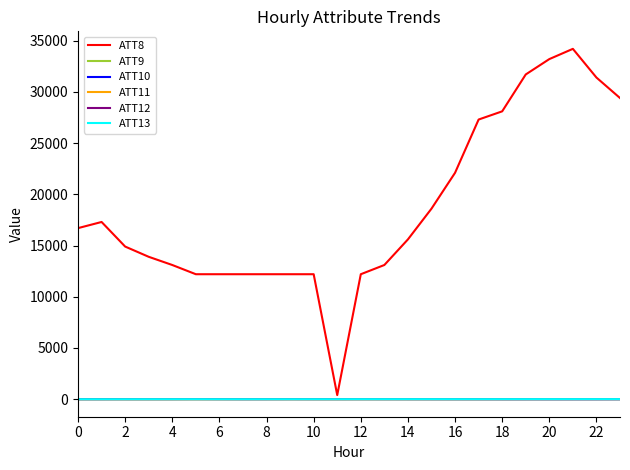

Which series has the largest total across all categories?

ATT8